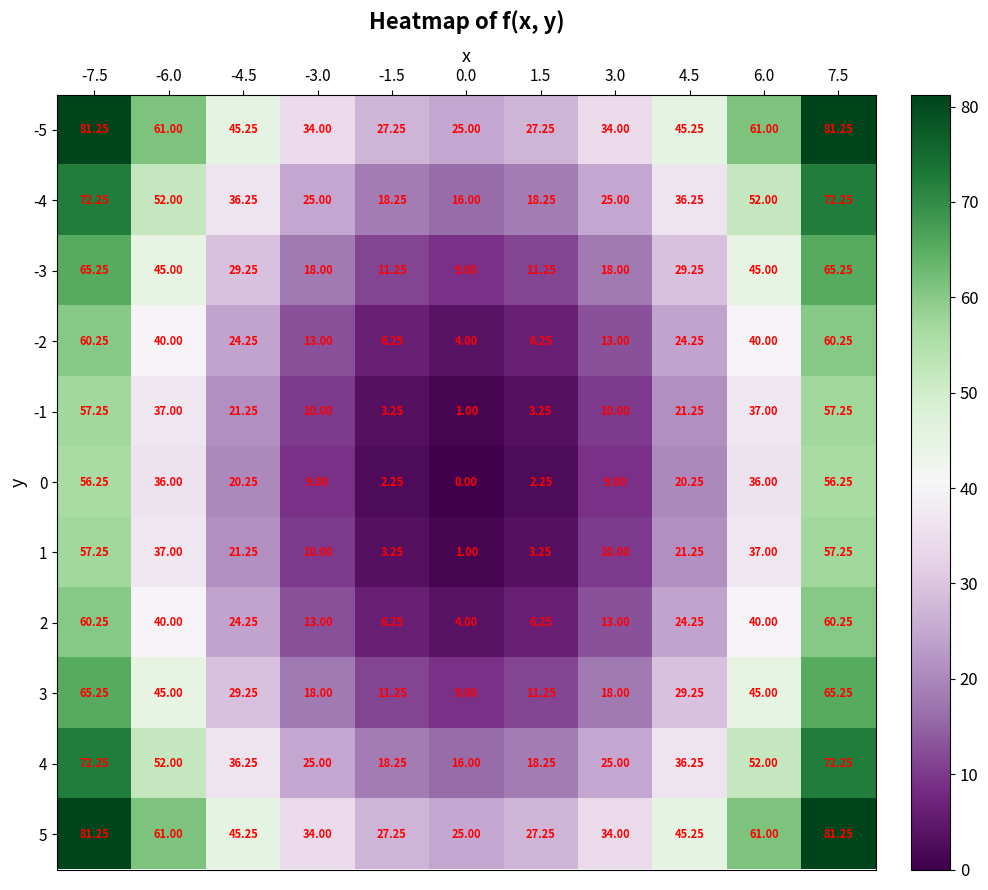

Is the value of 2 at 1.5 greater than the value of -5 at -7.5?

No